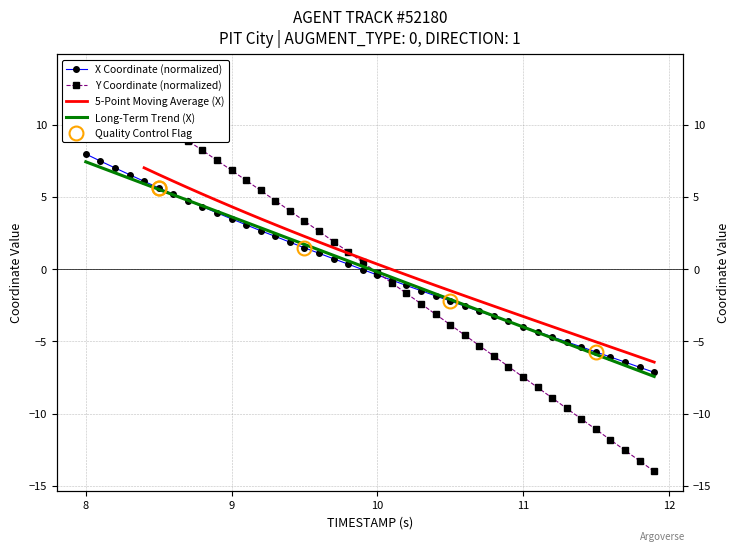

At which label does Y first exceed 0?

8